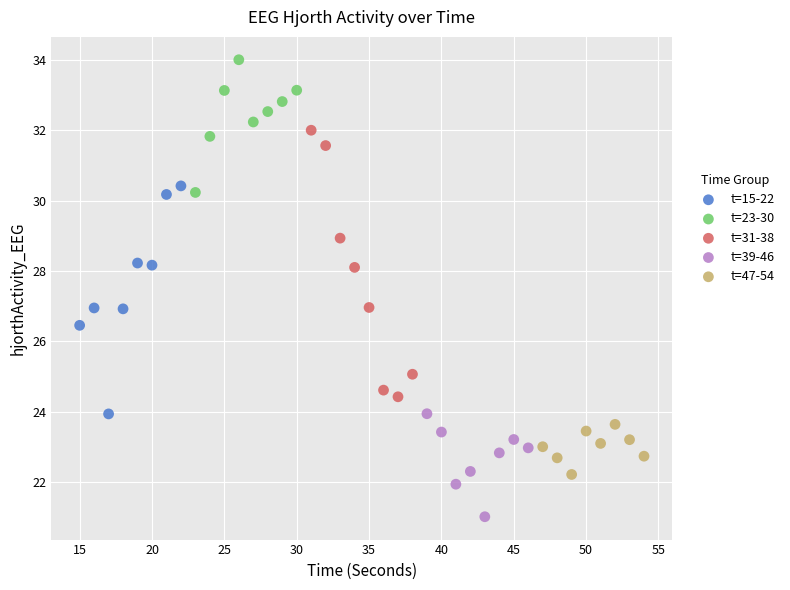

Which series contains the lowest Y value?

t=39-46